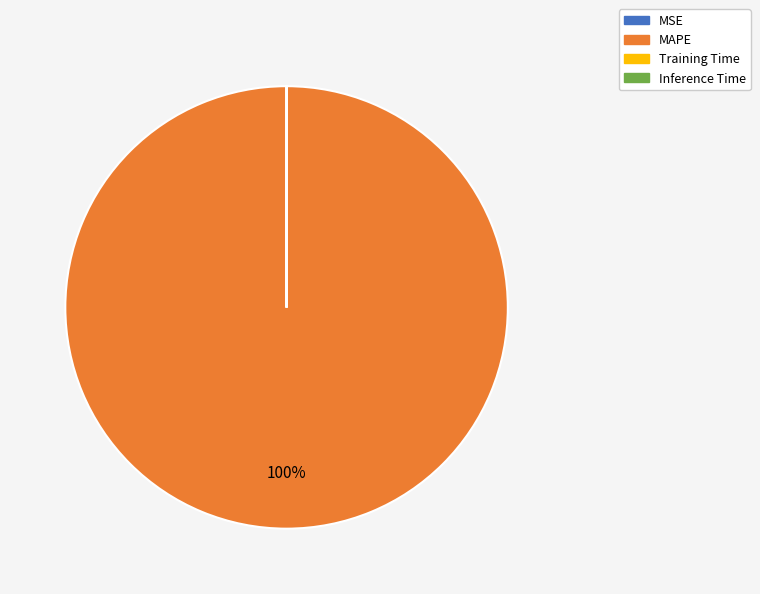

To the nearest percent, what is the average slice percentage?

25%